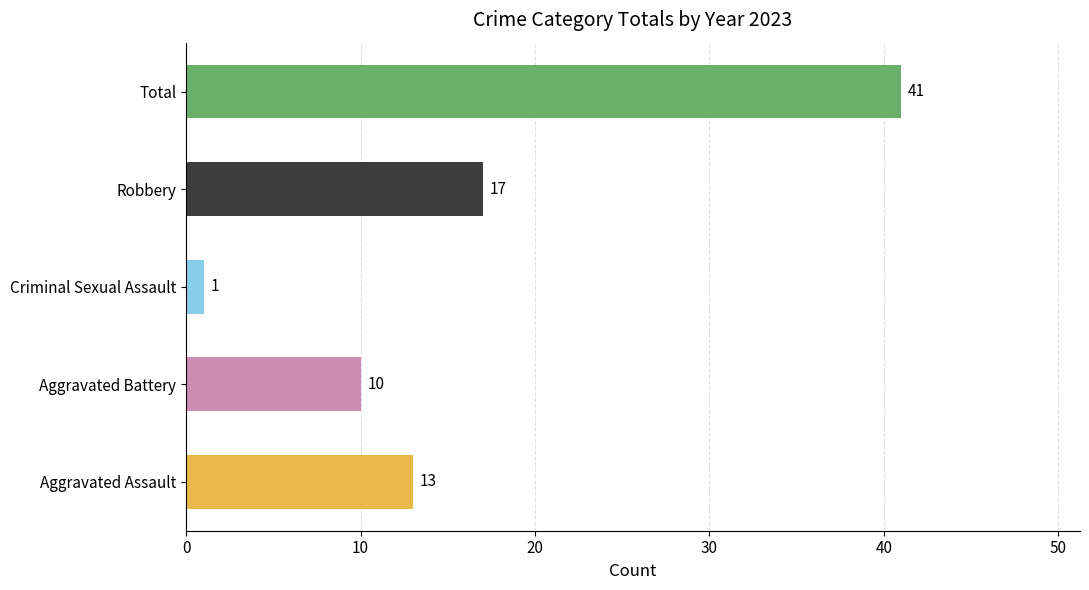

The Aggravated Assault series shows 15 at 2017. True or false?

False